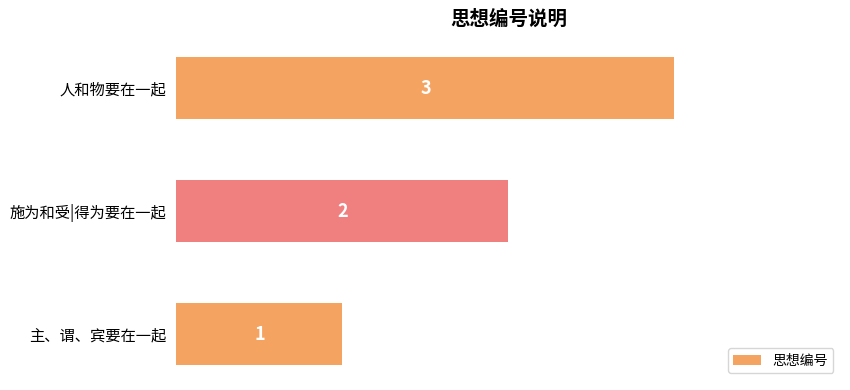

True or false: the data shows 2 at 人和物要在一起.

False